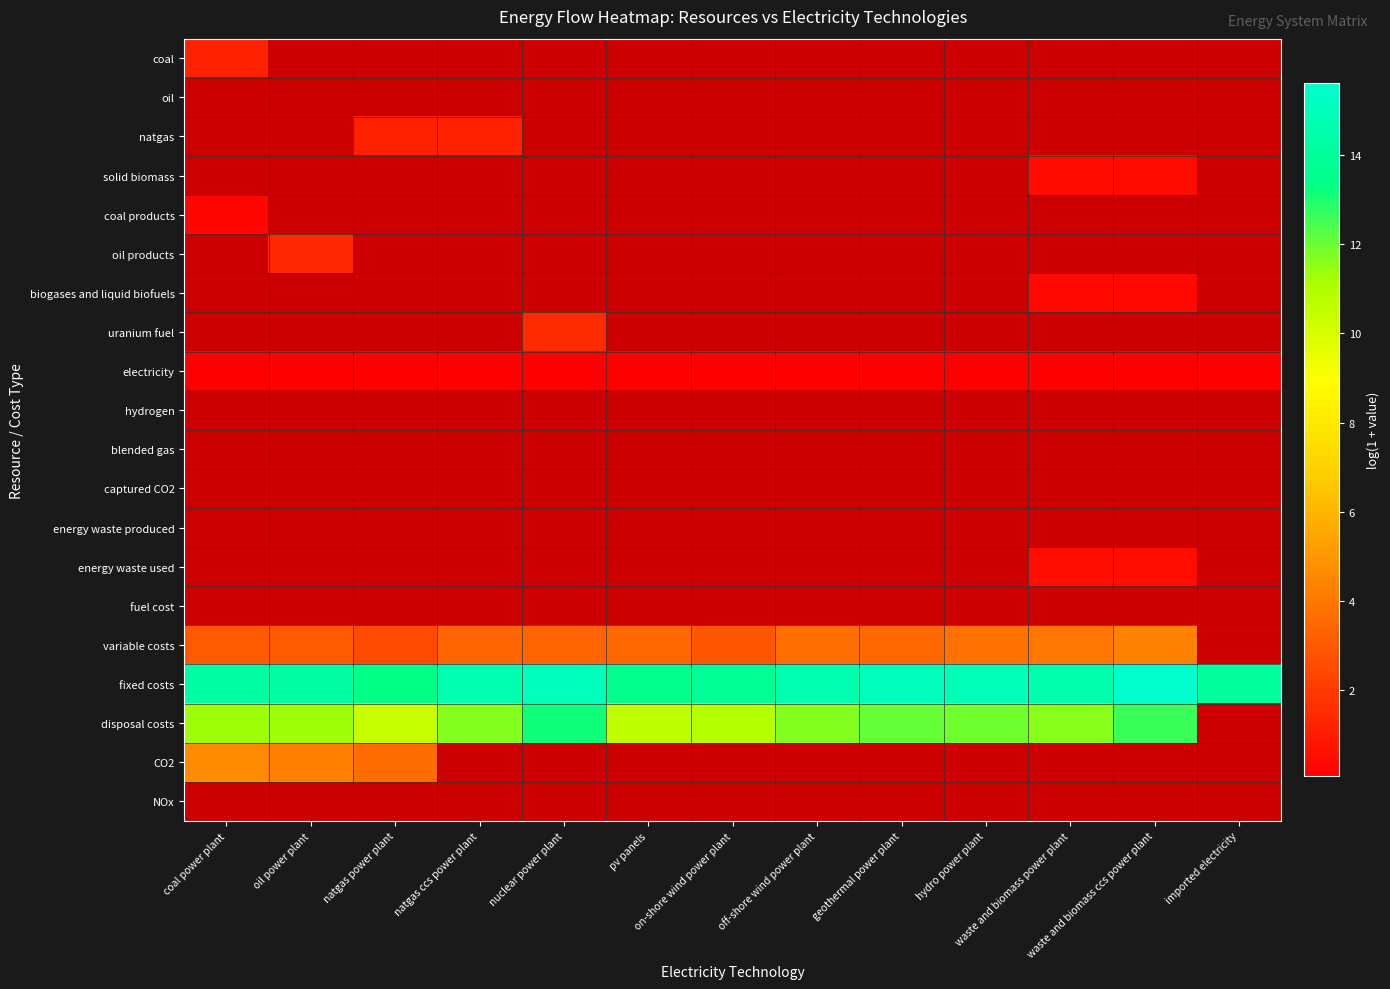

At which label does oil products reach its peak?

coal power plant